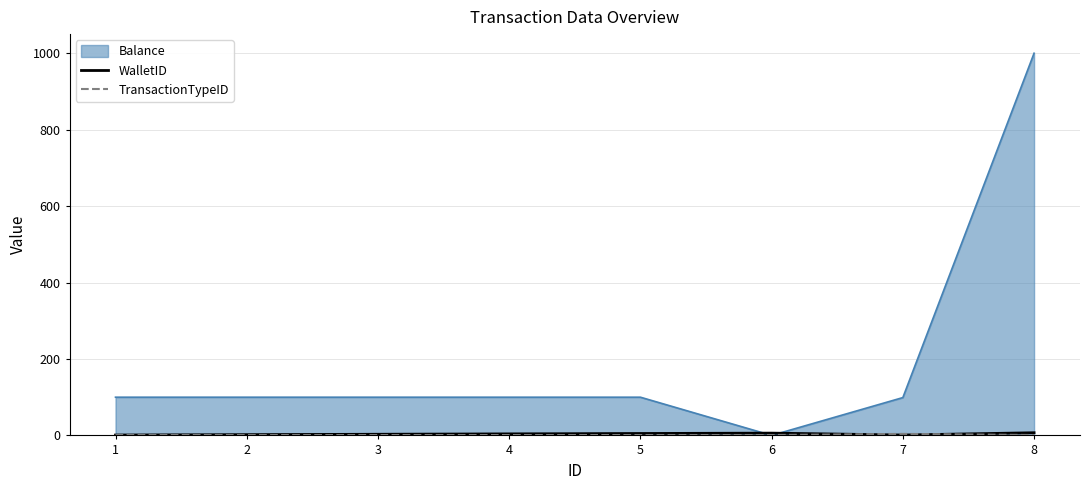

Which series has the largest total across all categories?

Balance